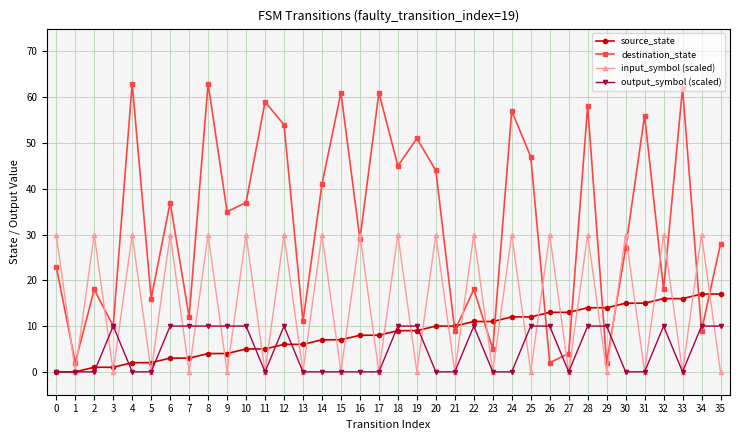

Which series has the largest total across all categories?

destination_state